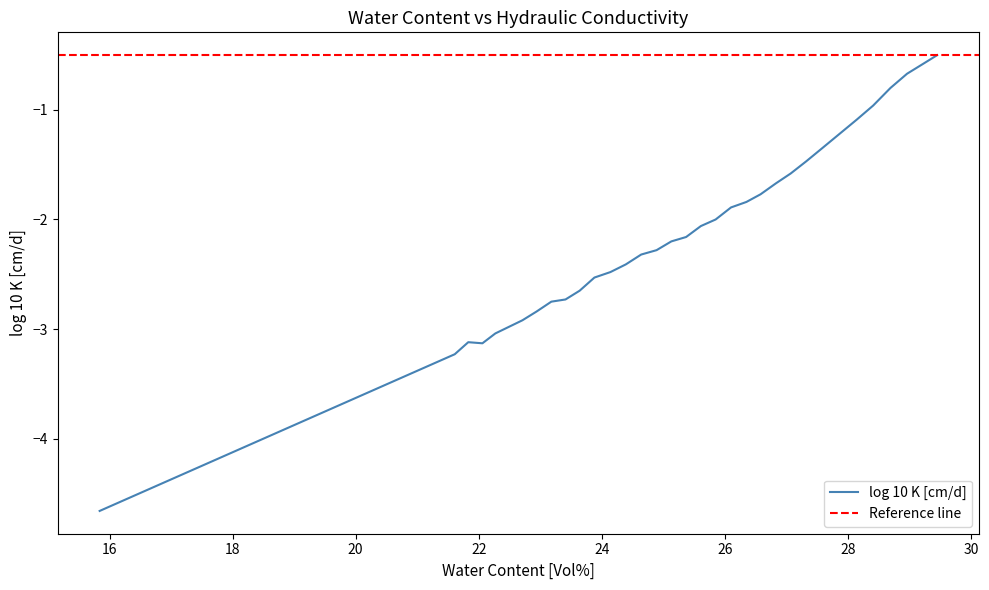

Reading left to right, what are all the values shown in this chart?

29.45=-0.5	29.22=-0.6	28.96=-0.7	28.69=-0.8	28.41=-1.0	28.14=-1.1	27.86=-1.2	27.58=-1.4	27.32=-1.5	27.07=-1.6	26.83=-1.7	26.58=-1.8	26.35=-1.8	26.1=-1.9	25.85=-2.0	25.61=-2.1	25.37=-2.2	25.13=-2.2	24.89=-2.3	24.64=-2.3	24.39=-2.4	24.14=-2.5	23.88=-2.5	23.64=-2.6	23.41=-2.7	23.18=-2.8	22.94=-2.8	22.71=-2.9	22.49=-3.0	22.27=-3.0	22.06=-3.1	21.83=-3.1	21.61=-3.2	15.84=-4.7